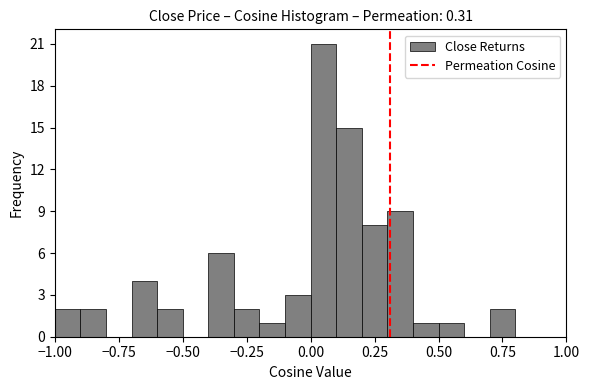

Around what value on the x-axis is the tallest bar? Give the approximate position of its centre, as read against the axis.

0.05